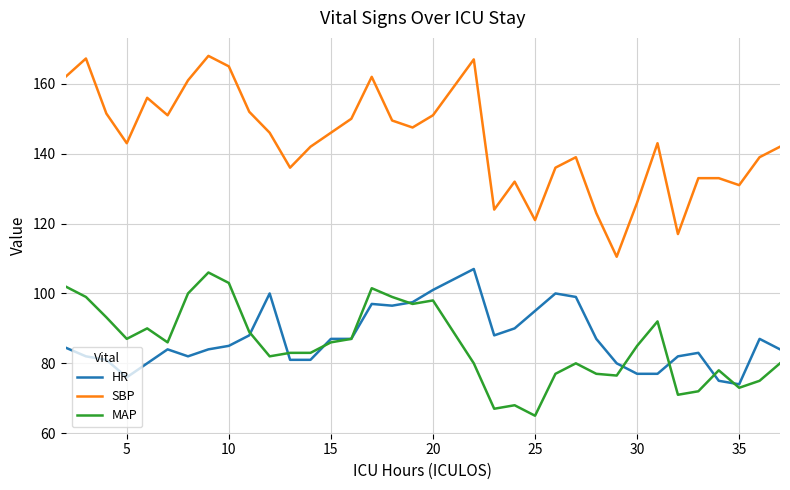

True or false: HR and SBP cross at least once.

False